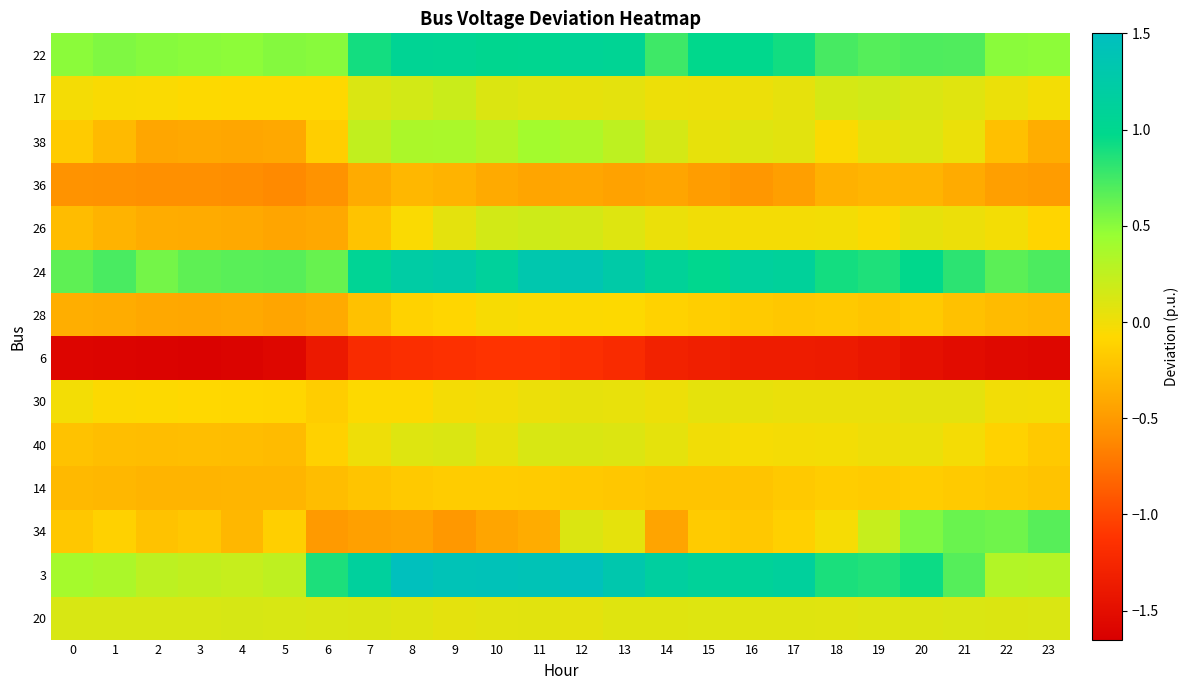

How many categories are shown in the chart?

24